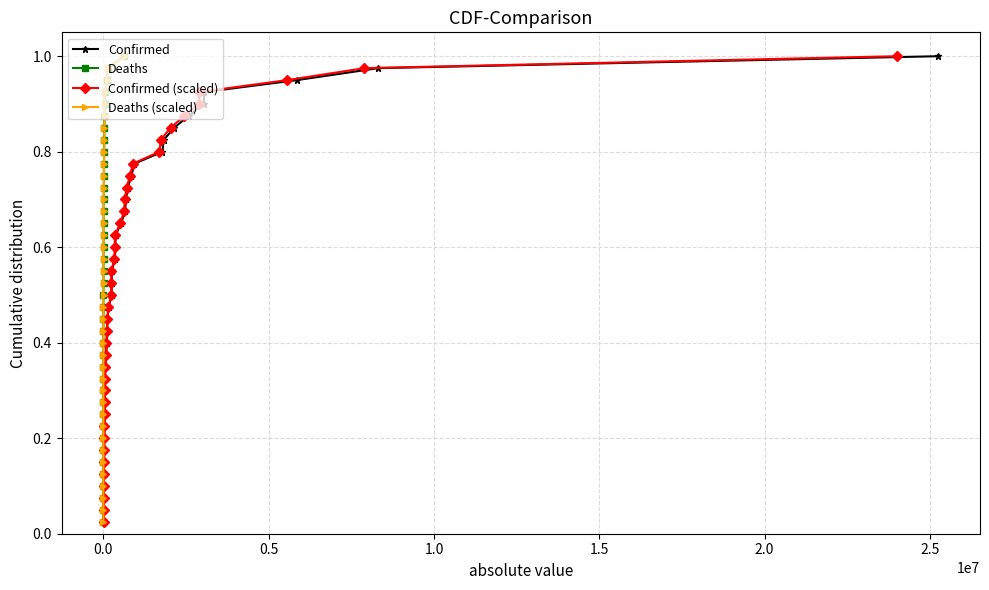

How many lines are shown in the chart?

4